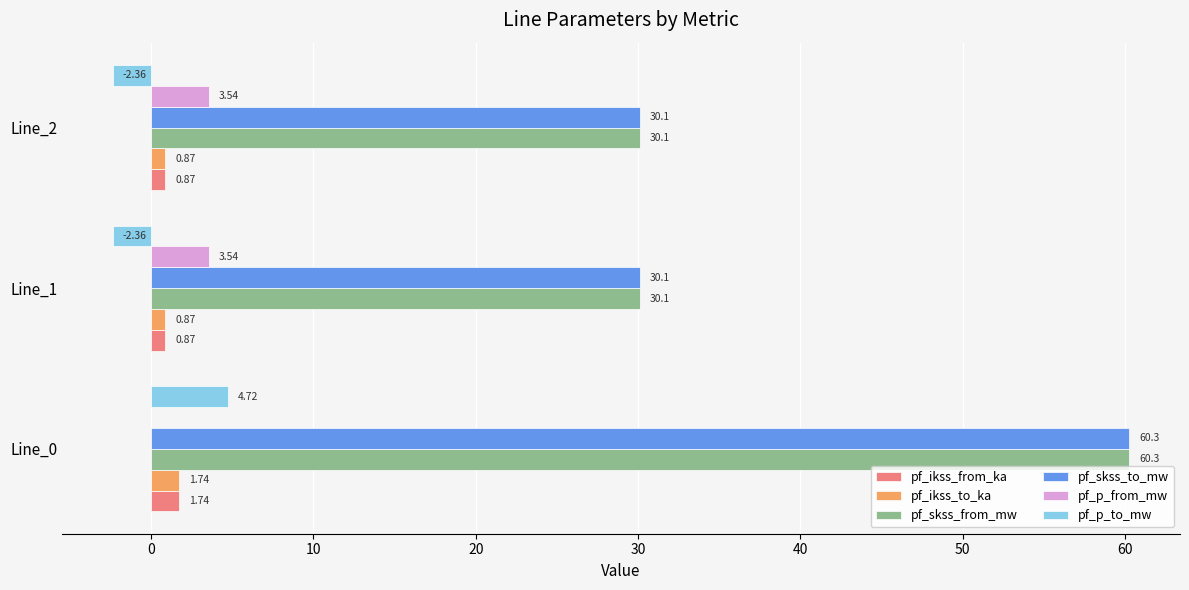

What is the total value across all series at Line_1?

63.2